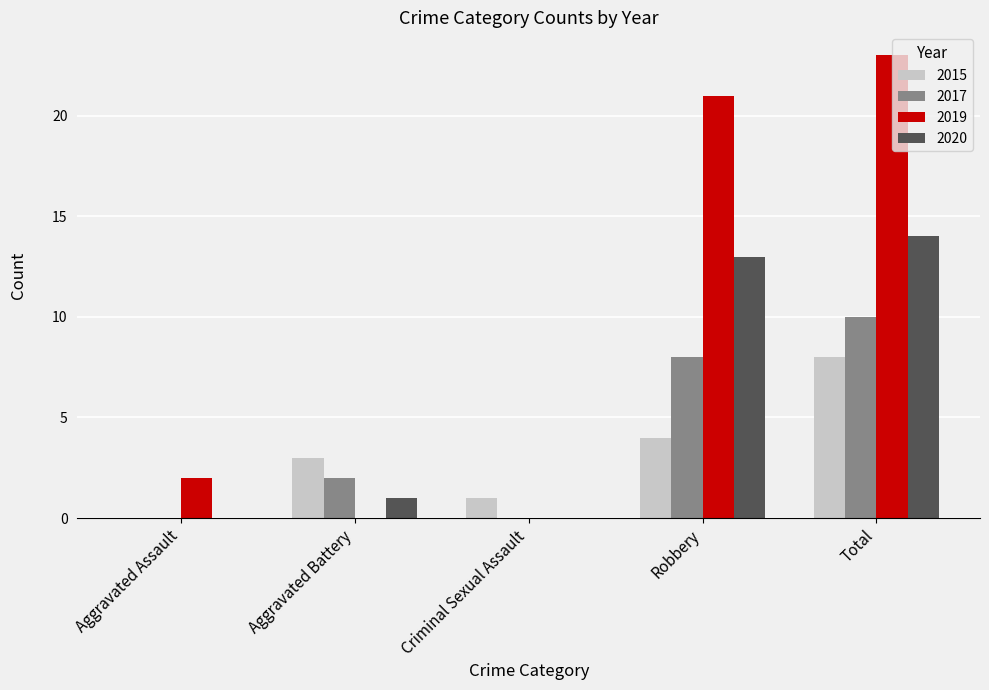

Which series has the largest total across all categories?

2019